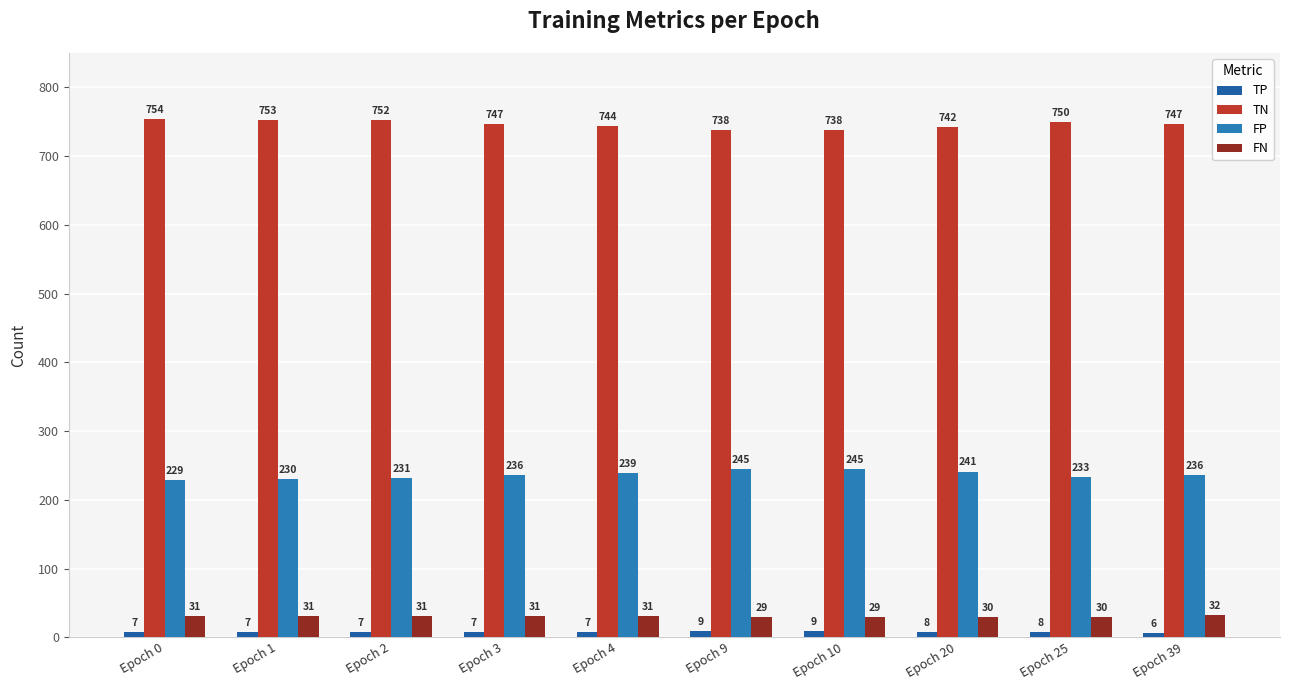

How many data points does each series have?

10